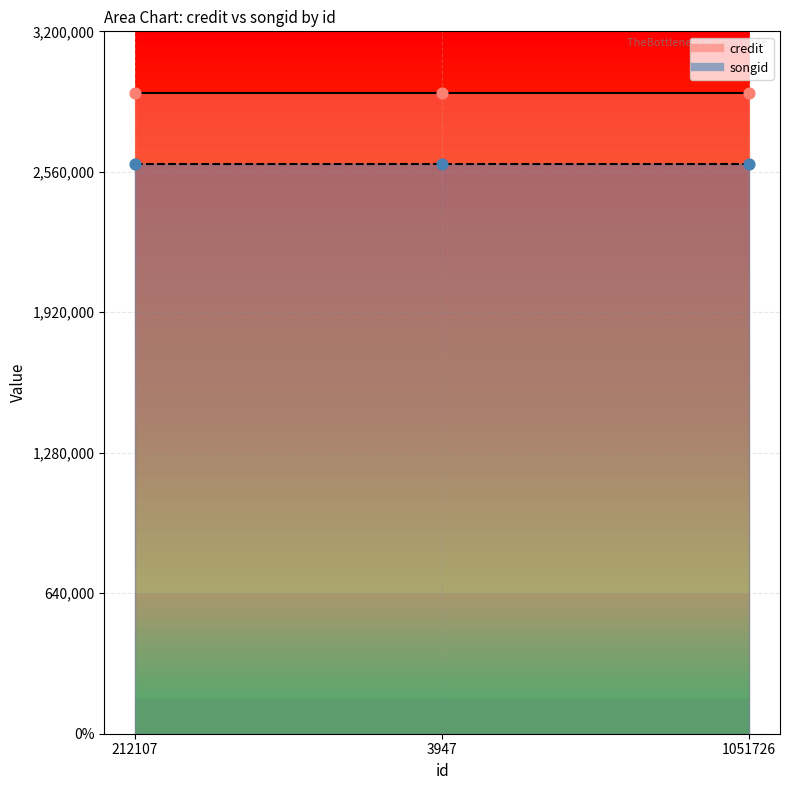

At which category is the sum across all series the highest?

212107